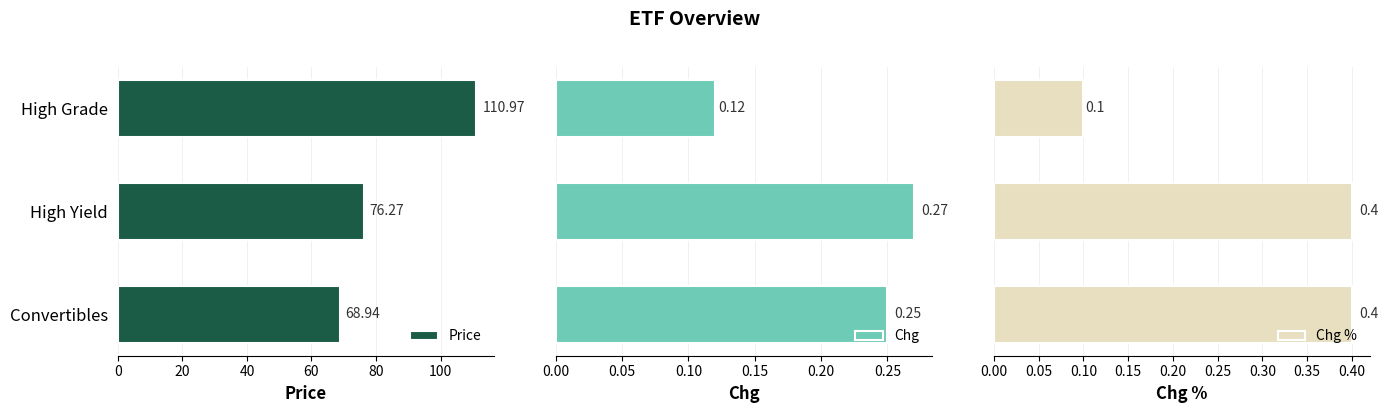

What is the sum of all Chg % values?

0.9